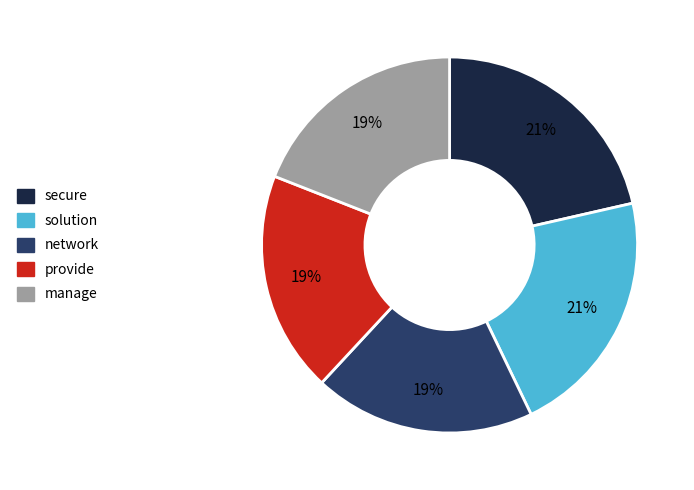

To the nearest percent, what is the average slice percentage?

20%